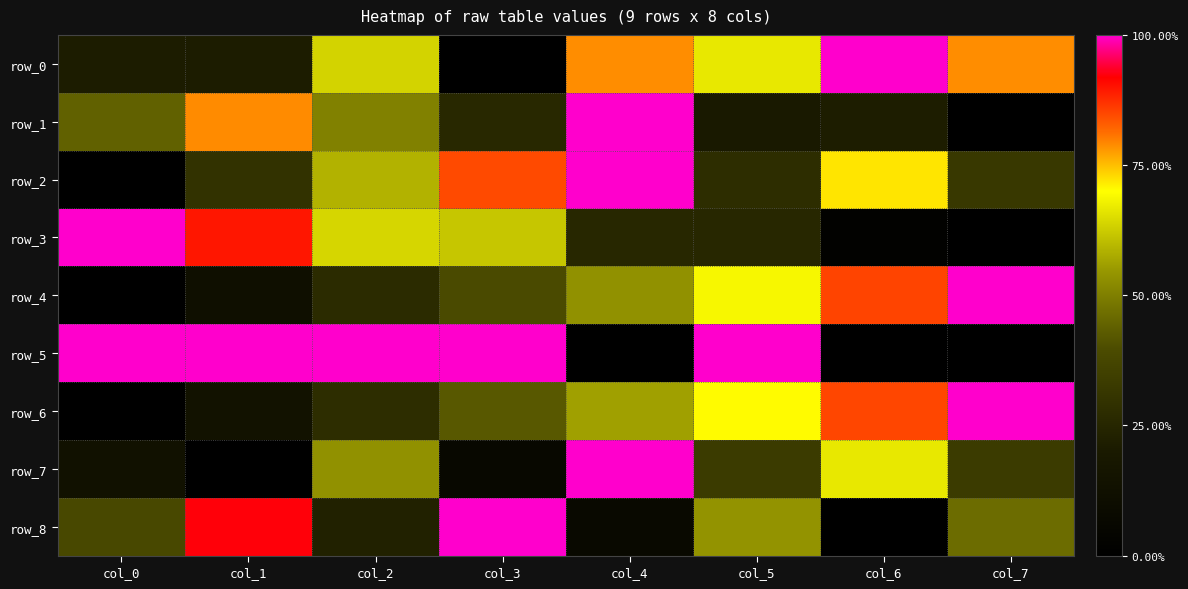

Which series has the largest range (max minus min)?

row_0